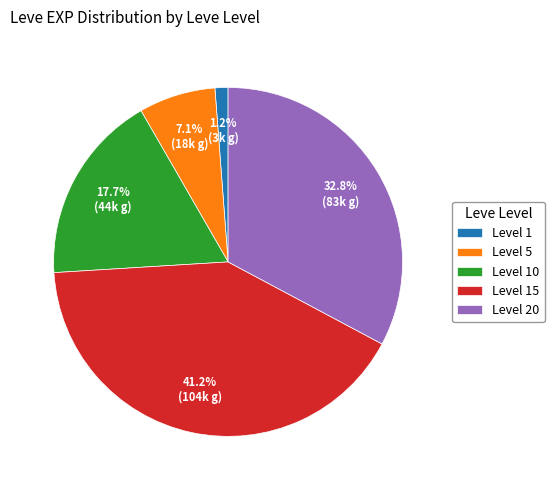

Which has a higher value, Level 10 or Level 20?

Level 20